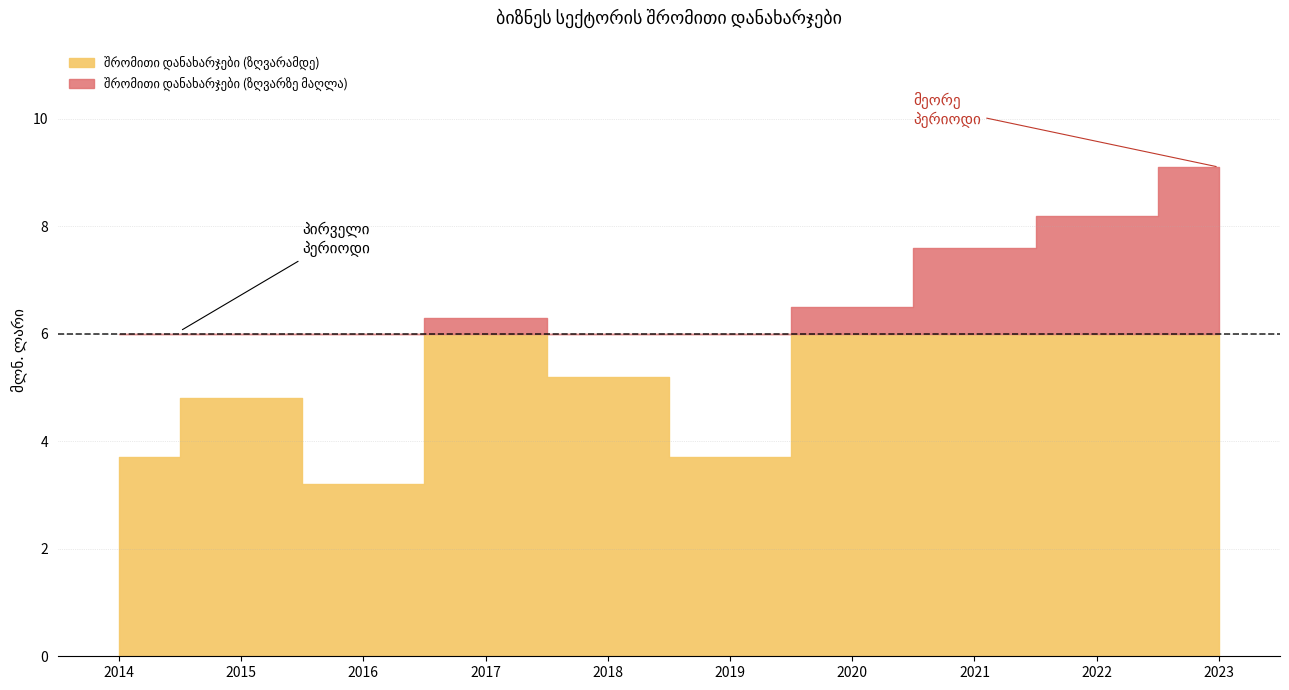

The chart shows a value of 9.1 at 2023. True or false?

True